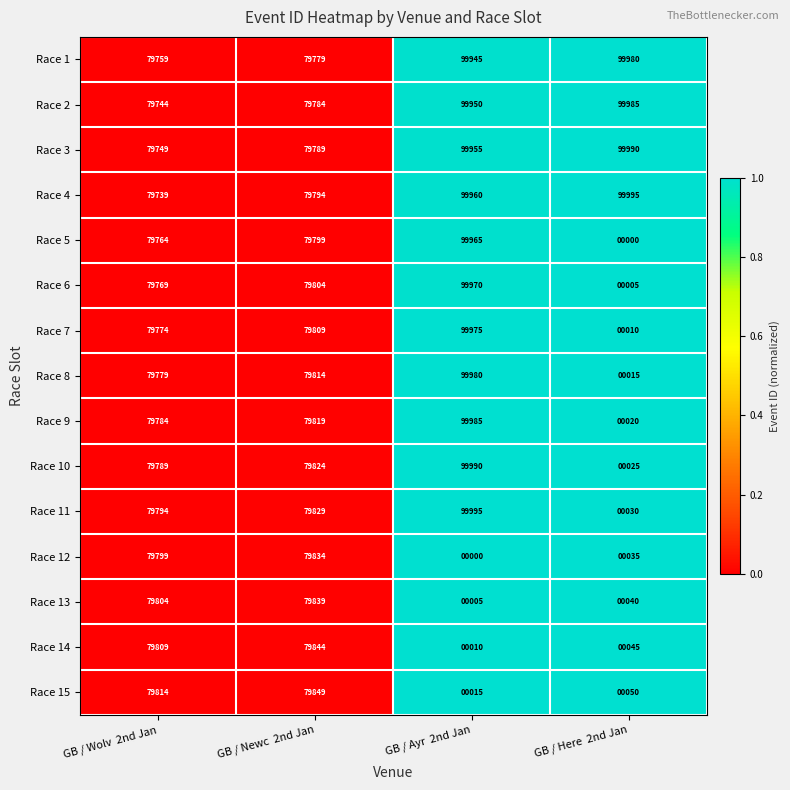

Which category has the highest value in the Race 11 series?

GB / Ayr  2nd Jan